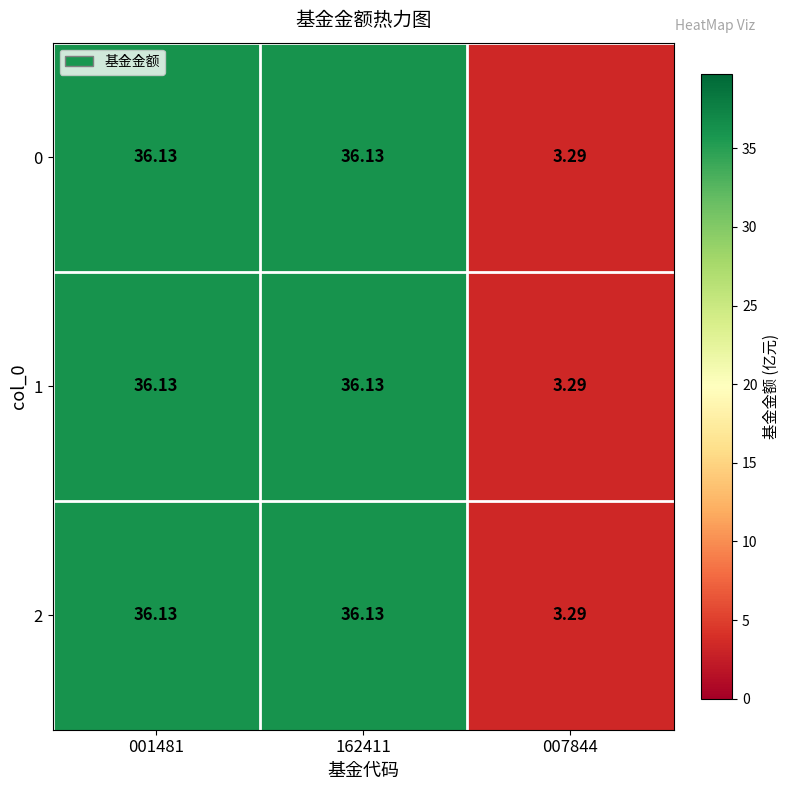

Is the value of 2 at 001481 greater than the value of 0 at 007844?

Yes